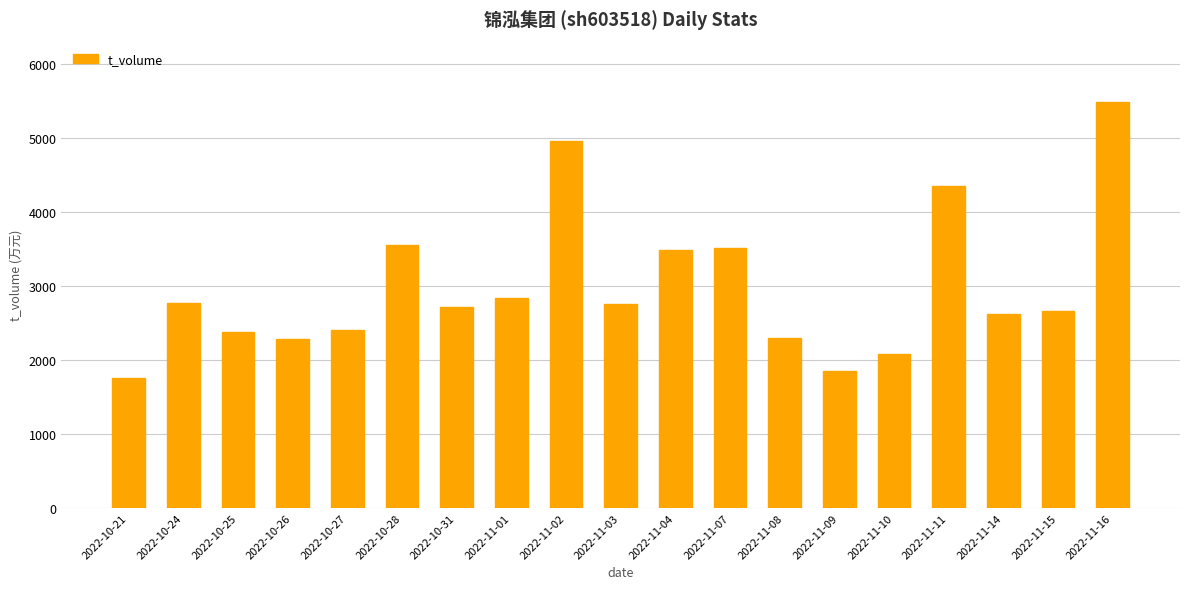

The chart shows a value of 1338 at 2022-11-02. True or false?

False